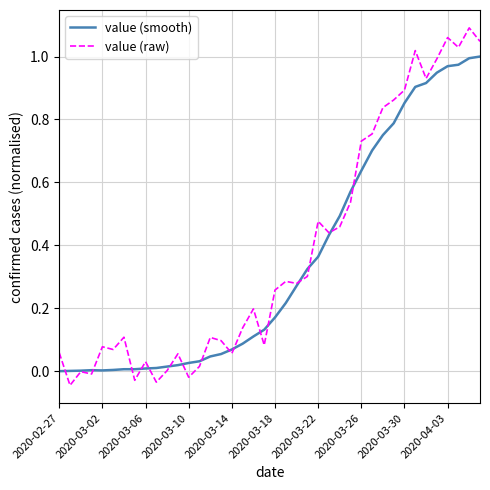

Rank the series by their maximum value, from lowest to highest.

value (smooth), value (raw)